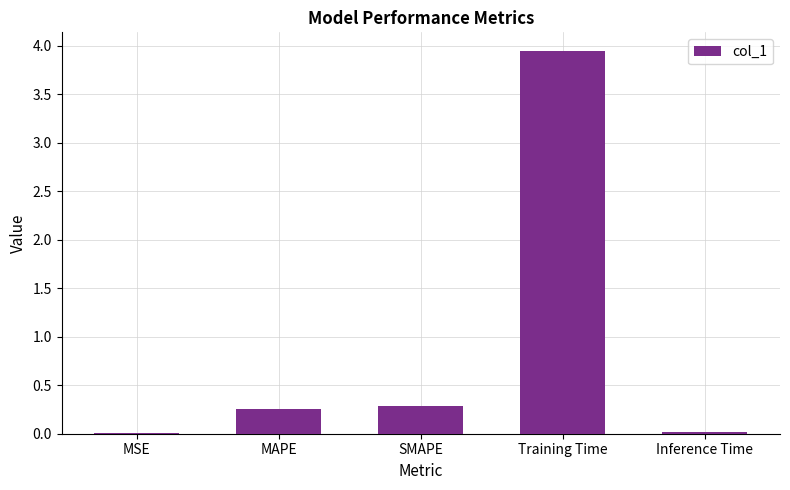

Where is the data nearest to the value 1?

SMAPE